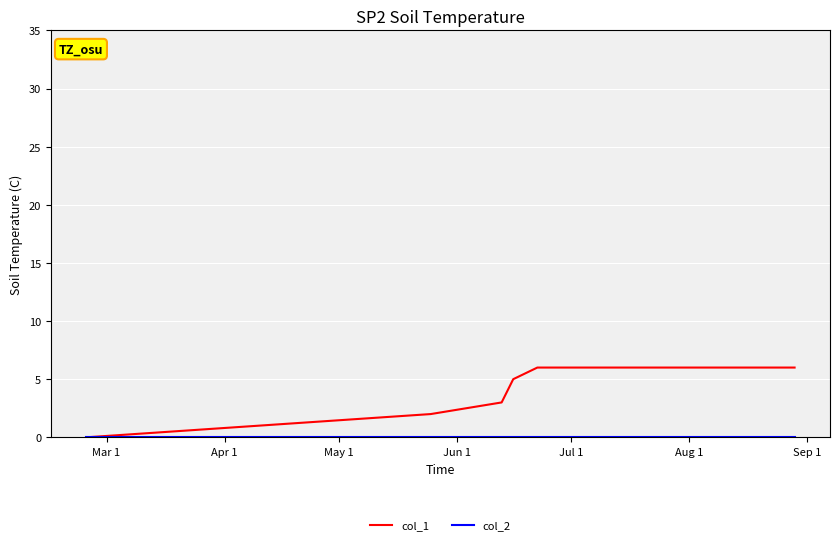

Which series has the largest range (max minus min)?

col_1